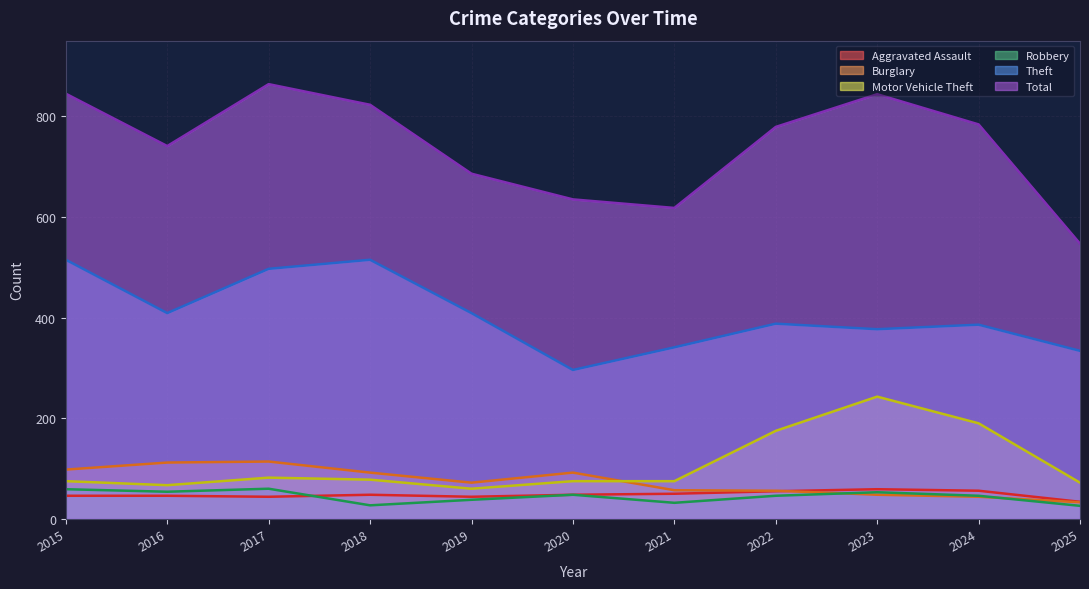

What is the value of the Burglary point at the 11th from the left?

33